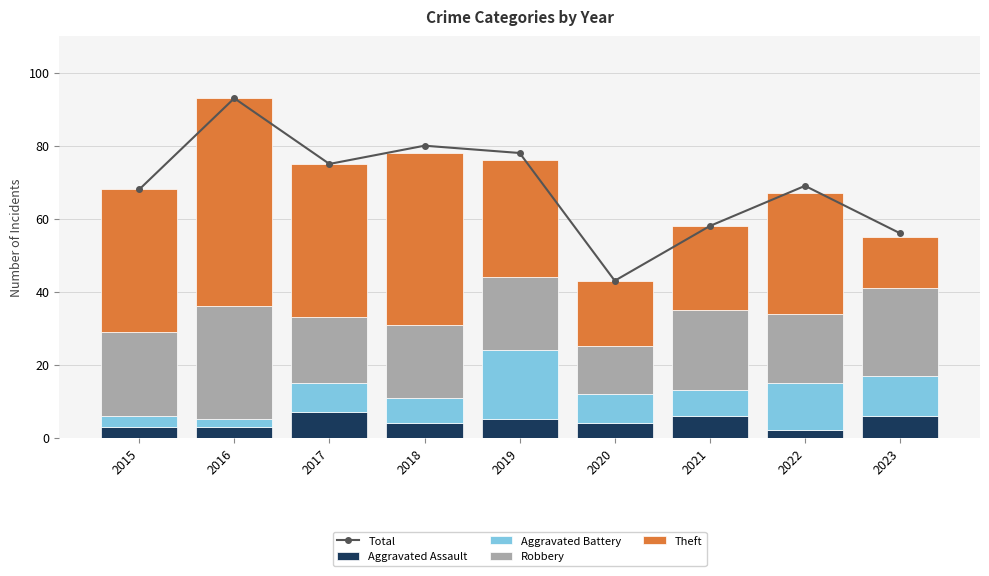

Which label corresponds to the smallest value in the chart?

2022